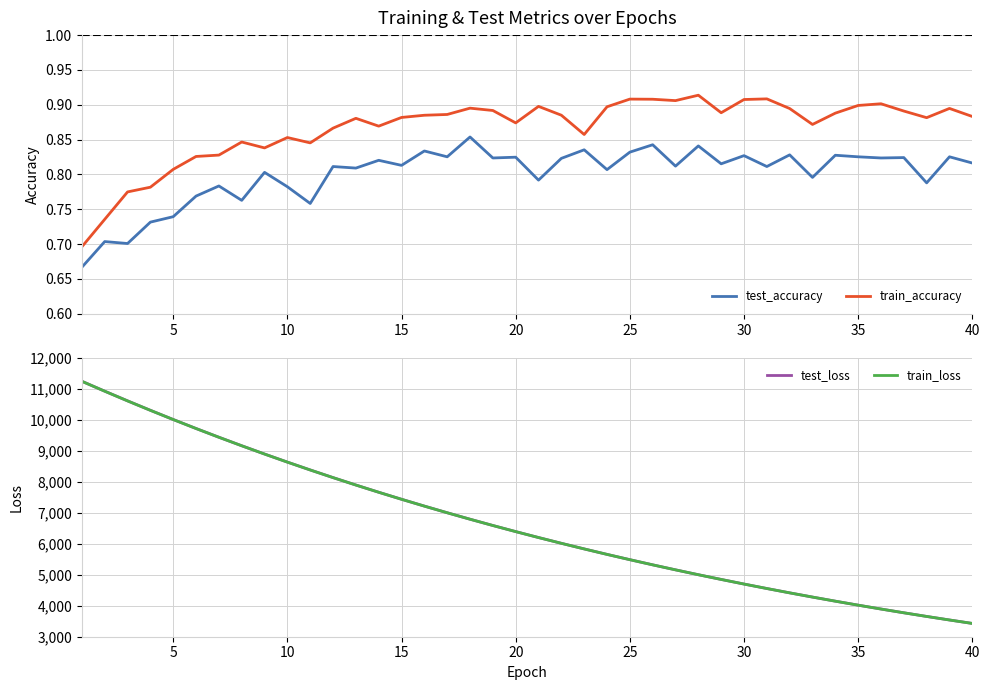

Is it true that test_loss equals 4701.4 at 30?

True